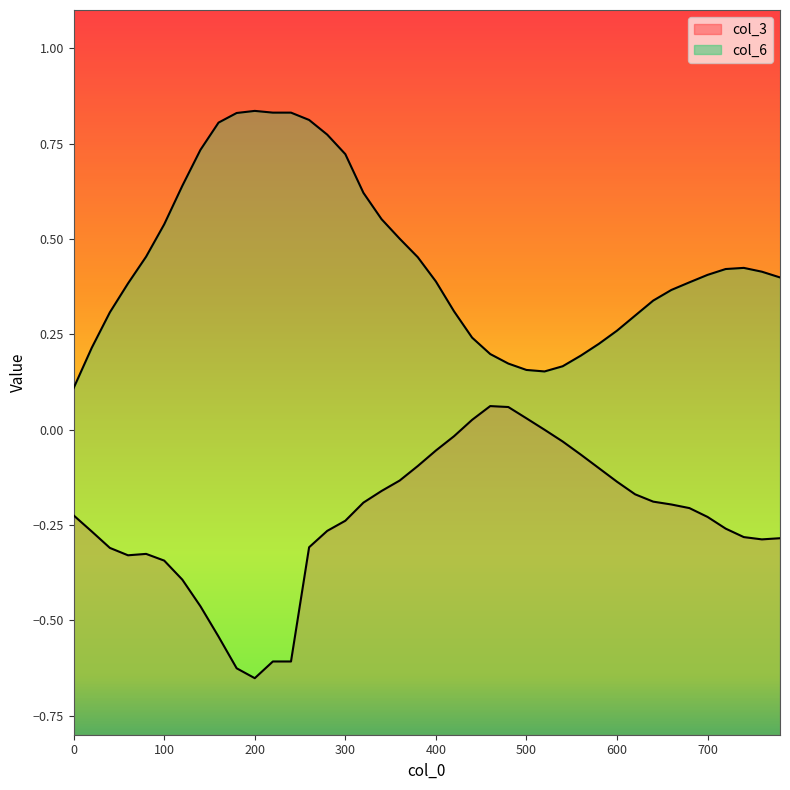

Reading right to left, extract all data points from this chart.

col_3: 780=-0.3	760=-0.3	740=-0.3	720=-0.3	700=-0.2	680=-0.2	660=-0.2	640=-0.2	620=-0.2	600=-0.1	580=-0.1	560=-0.1	540=-0.0	520=-0.0	500=0.0	480=0.1	460=0.1	440=0.0	420=-0.0	400=-0.1	380=-0.1	360=-0.1	340=-0.2	320=-0.2	300=-0.2	280=-0.3	260=-0.3	240=-0.6	220=-0.6	200=-0.7	180=-0.6	160=-0.5	140=-0.5	120=-0.4	100=-0.3	80=-0.3	60=-0.3	40=-0.3	20=-0.3	0=-0.2
col_6: 780=0.4	760=0.4	740=0.4	720=0.4	700=0.4	680=0.4	660=0.4	640=0.3	620=0.3	600=0.3	580=0.2	560=0.2	540=0.2	520=0.2	500=0.2	480=0.2	460=0.2	440=0.2	420=0.3	400=0.4	380=0.5	360=0.5	340=0.6	320=0.6	300=0.7	280=0.8	260=0.8	240=0.8	220=0.8	200=0.8	180=0.8	160=0.8	140=0.7	120=0.6	100=0.5	80=0.5	60=0.4	40=0.3	20=0.2	0=0.1